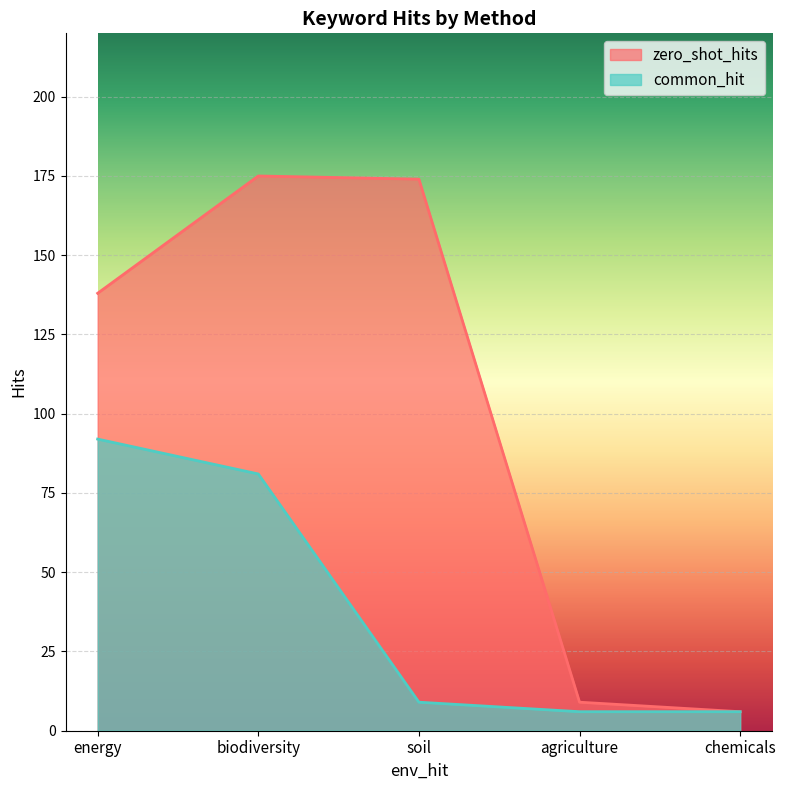

Reading left to right, what are all the values shown in this chart?

zero_shot_hits: 138	175	174	9	6
common_hit: 92	81	9	6	6